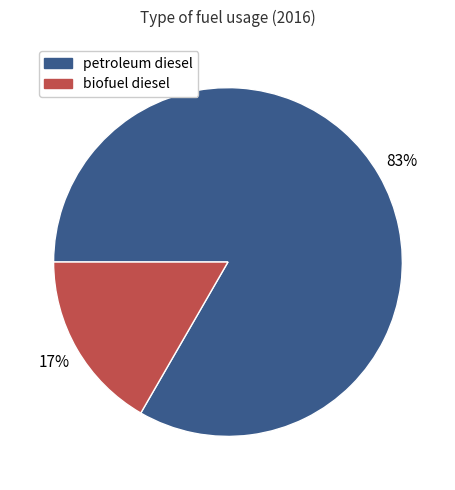

Rank the categories by value from lowest to highest.

biofuel diesel, petroleum diesel